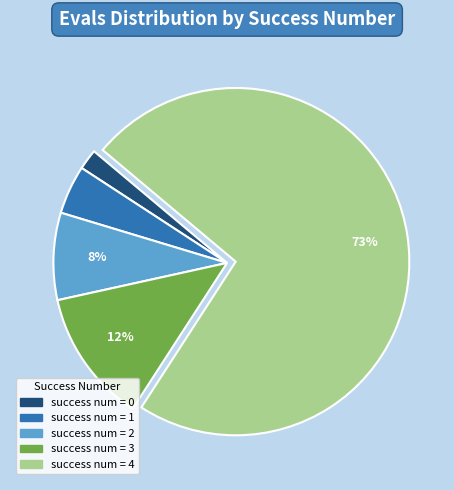

To the nearest percent, what is the average slice percentage?

20%